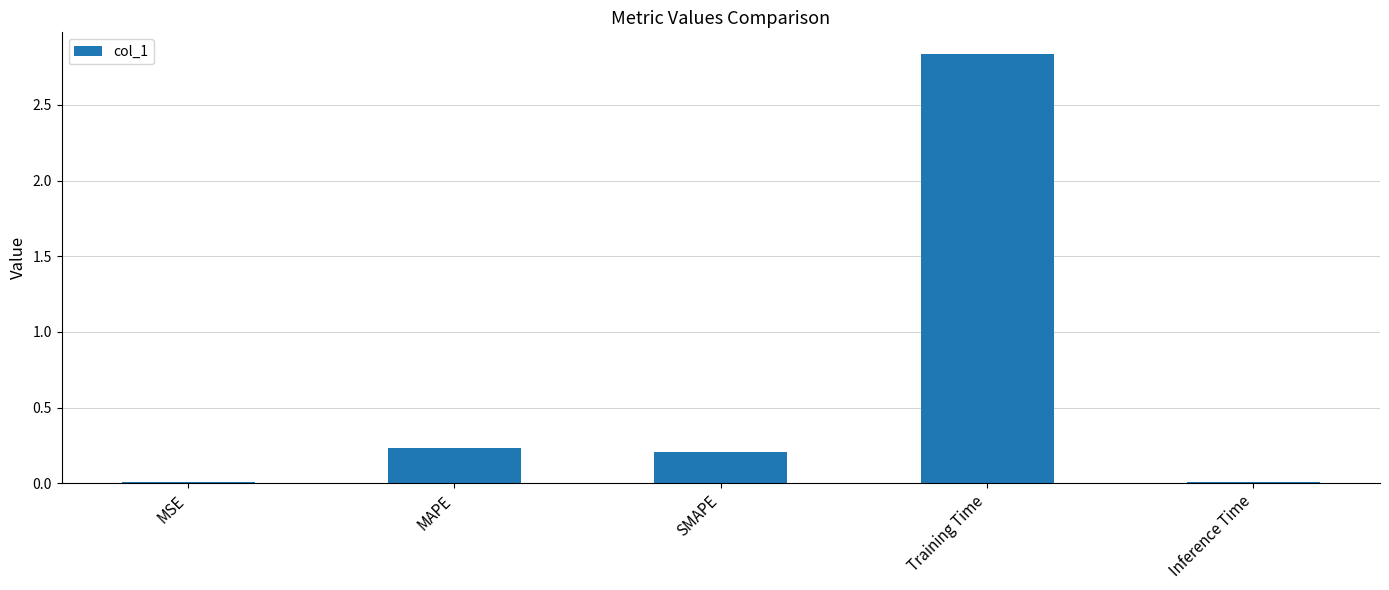

Are the bars grouped side by side (vs. stacked)?

No